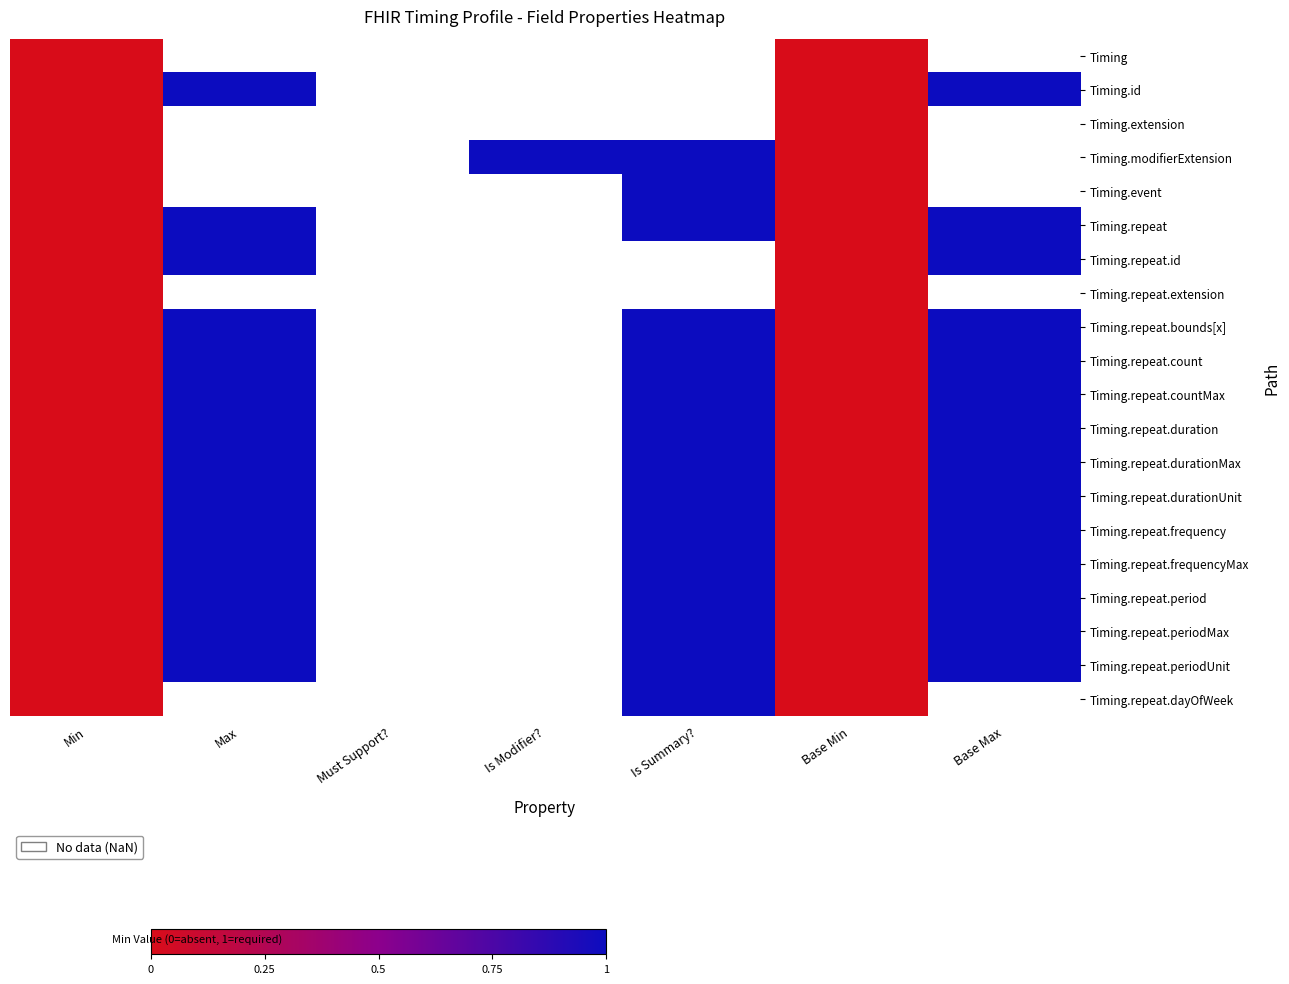

The value of Timing.repeat.periodMax at Base Max is 0.6. True or false?

False